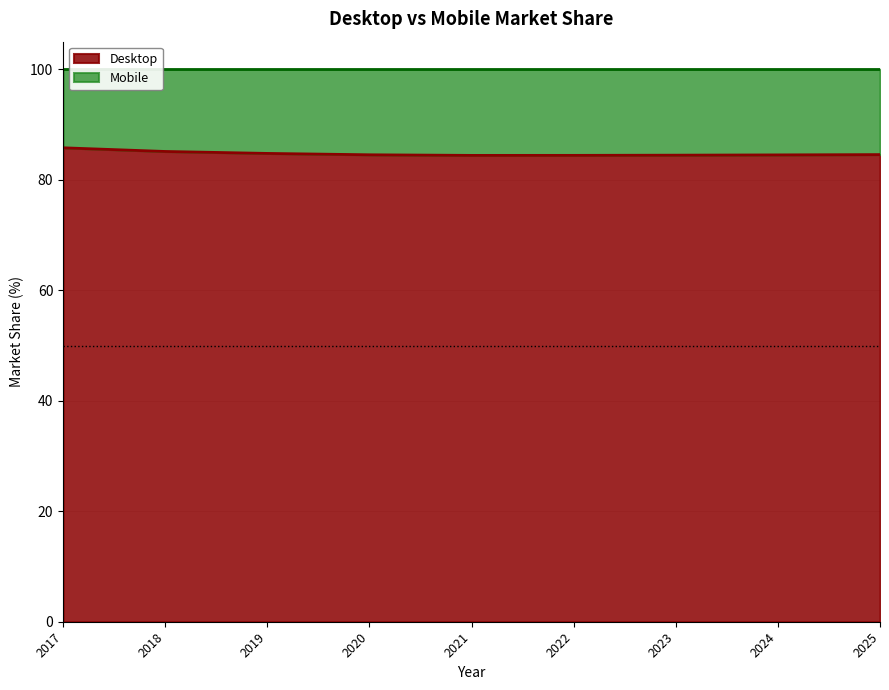

What is the change in value from 2019 to 2022?

-0.4